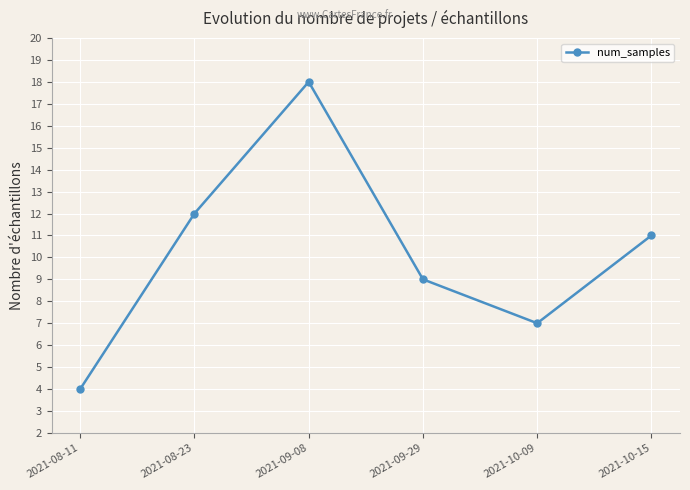

What is the difference between the second highest and minimum values?

8